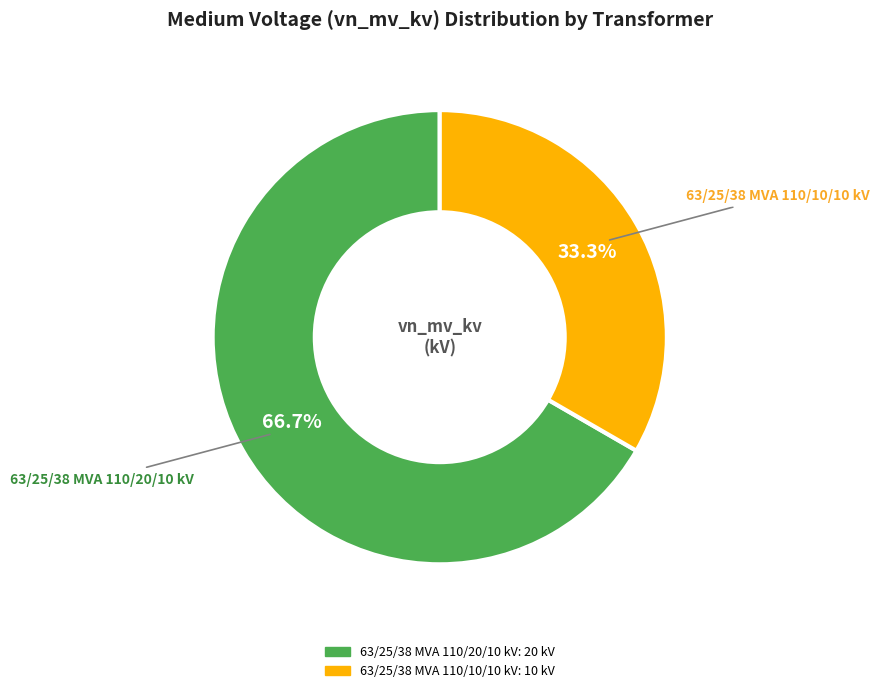

How many segments does this pie chart have?

2